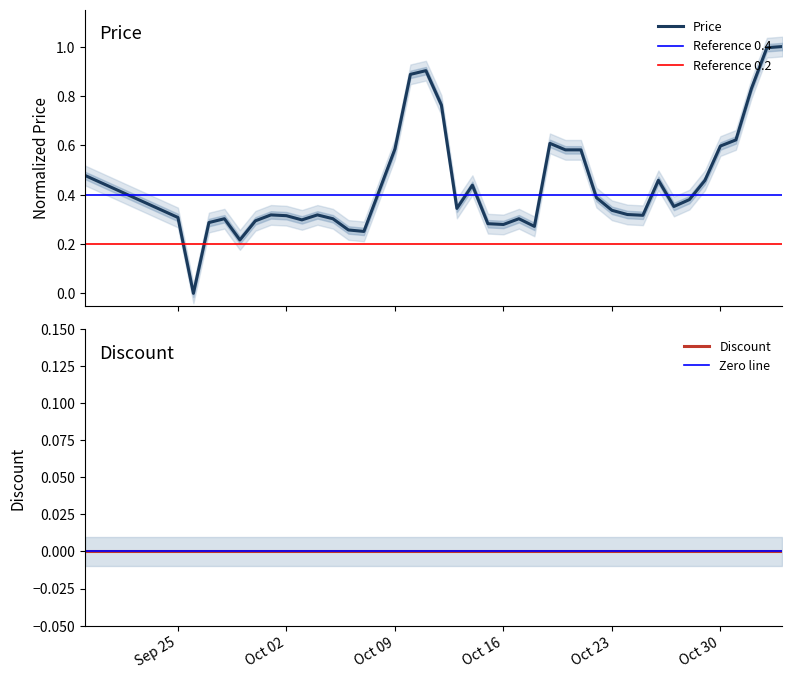

Does the chart display data point markers on the line(s)?

No